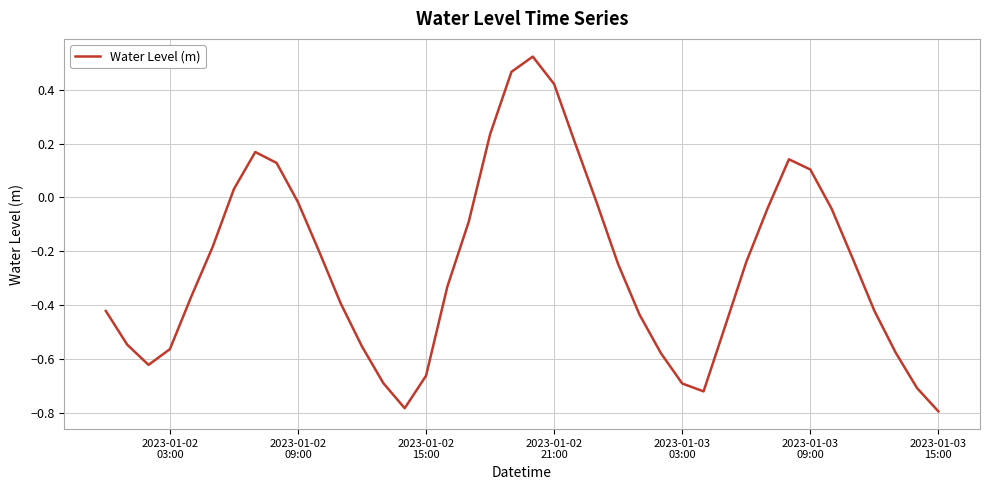

What is the difference between the maximum and minimum values?

1.3